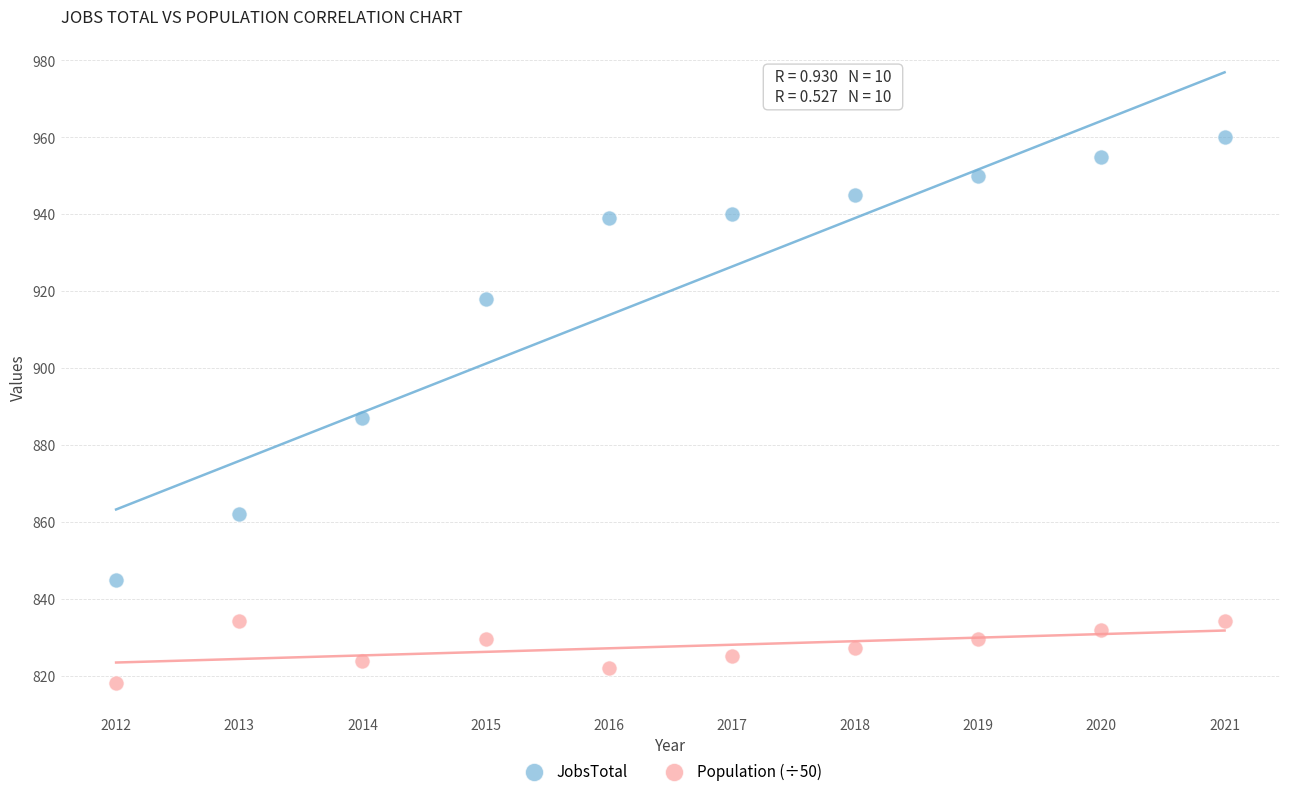

What are all the series names shown in the legend?

JobsTotal, Population (÷50)